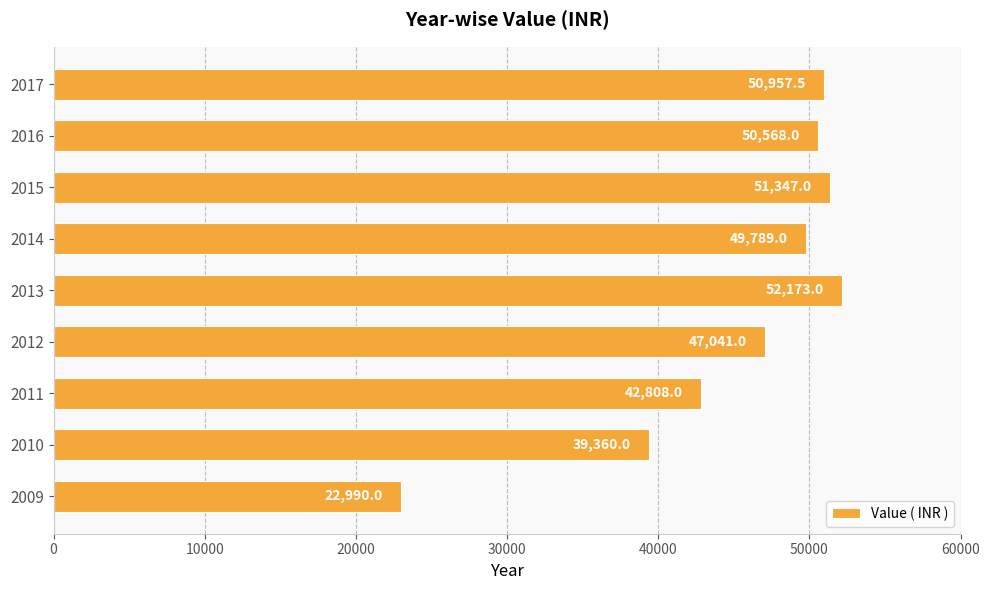

Which has a higher value, 2015 or 2014?

2015